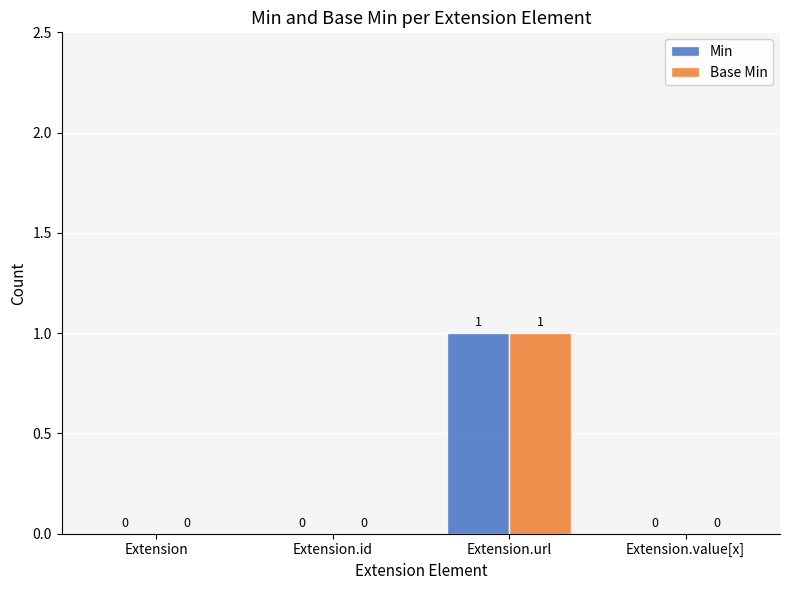

How many Min values are between 0 and 1?

4